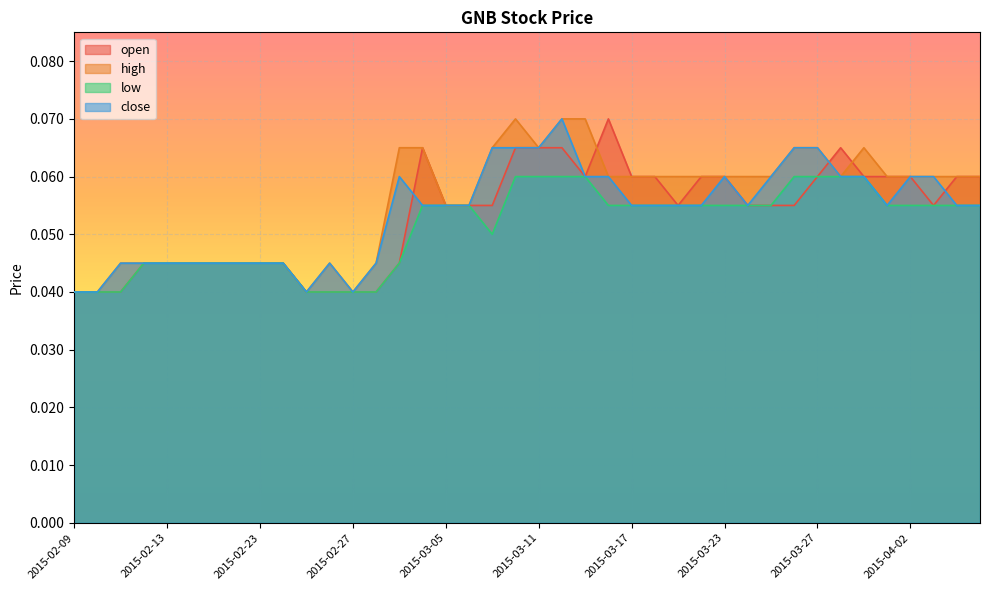

At 2015-02-18, list the series in order from largest to smallest.

open, high, low, close